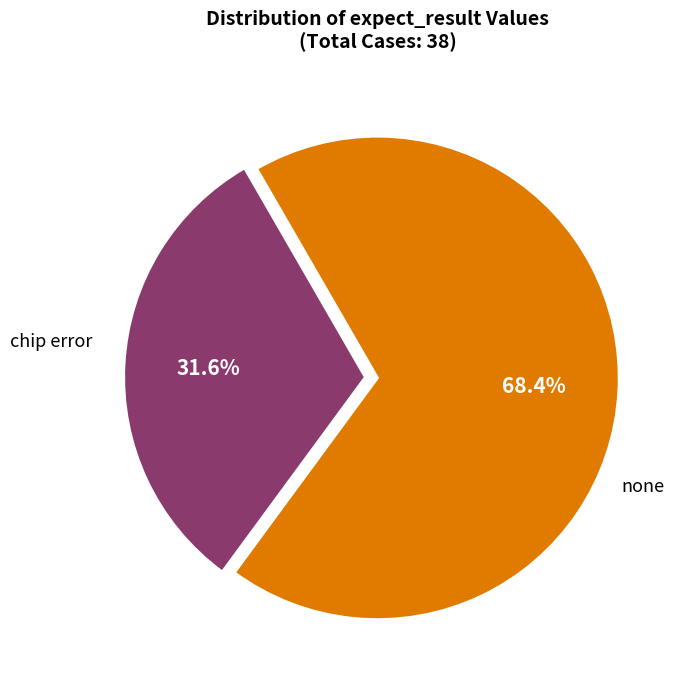

Approximately how many times larger is the value at chip error compared to none?

0.5